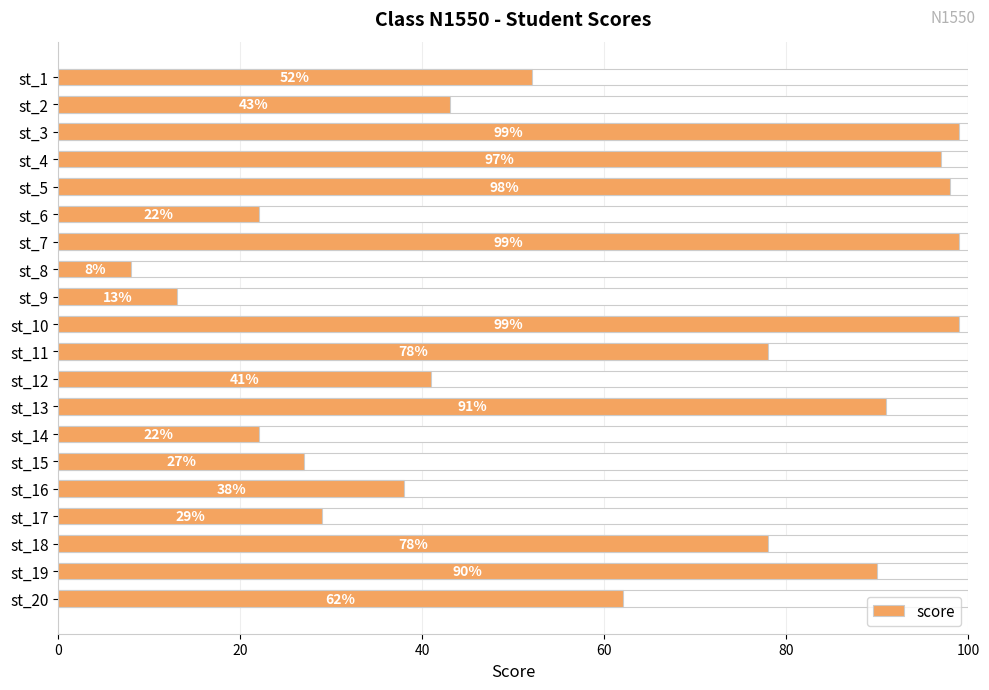

What is the smallest value displayed?

8